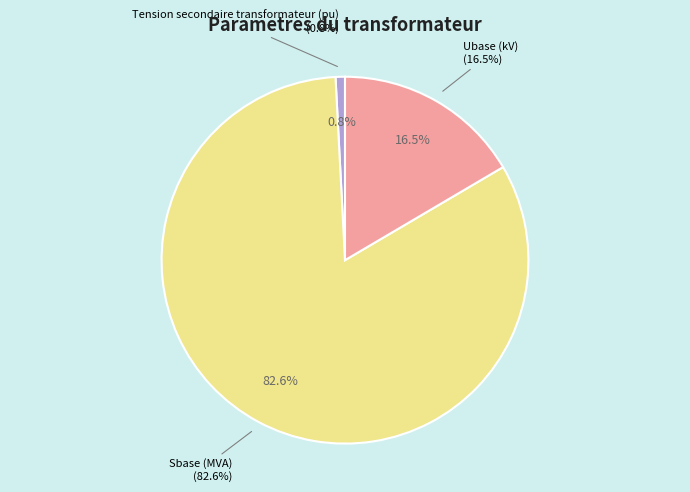

Is the sum of Tension secondaire transformateur (pu) and Sbase (MVA) greater than half?

Yes